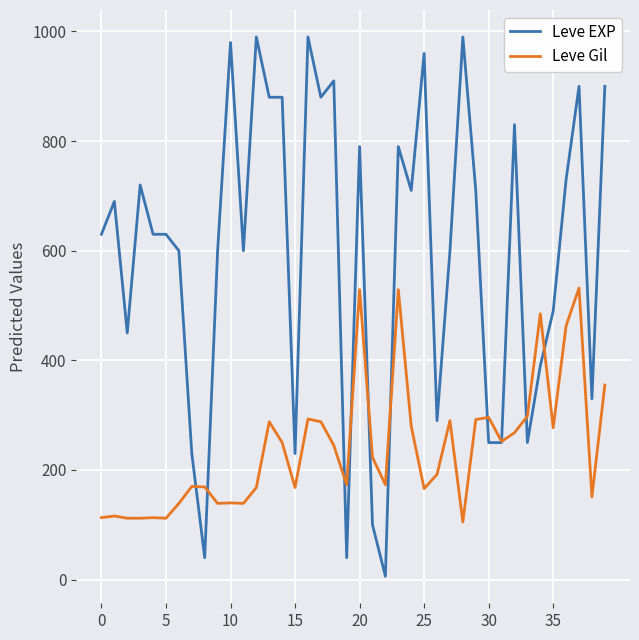

Which series has the widest spread of values?

Leve EXP